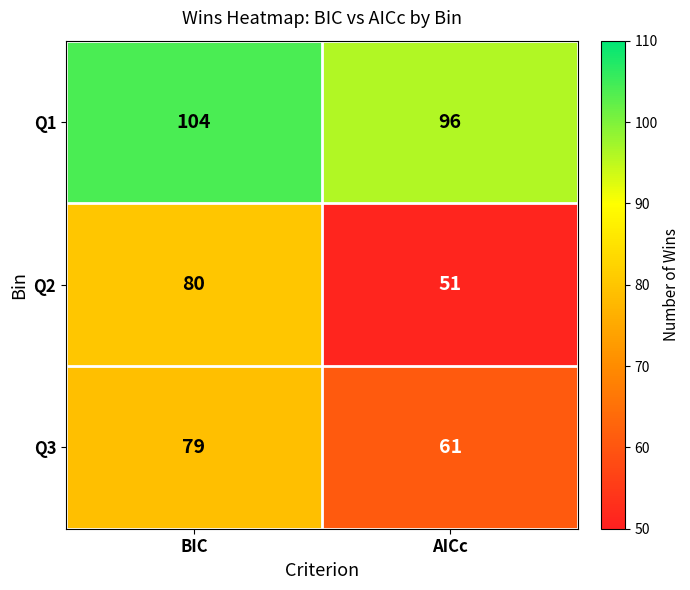

Which series has the widest spread of values?

Q2